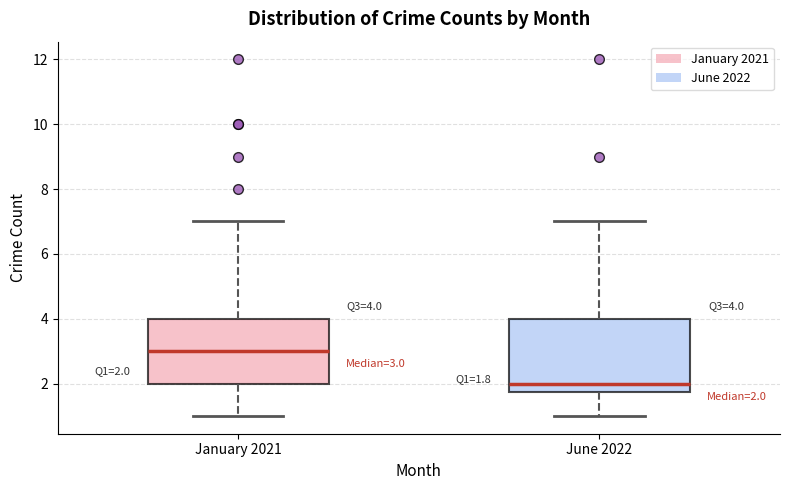

Which box's median line is the highest?

January 2021